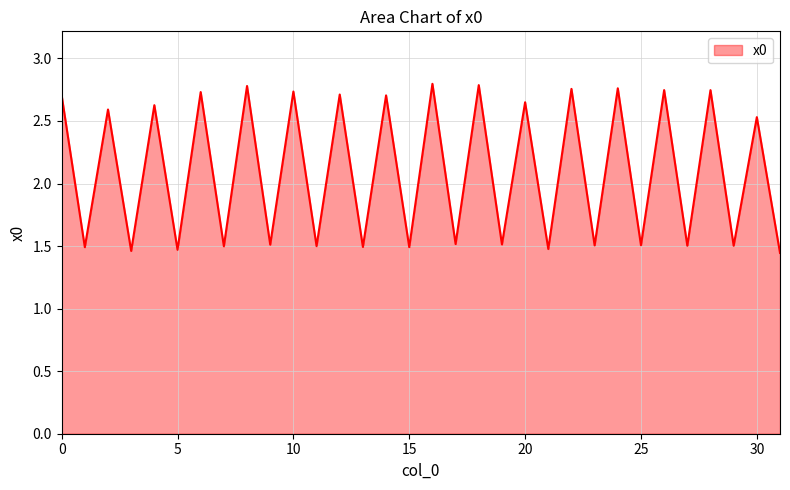

Which category has the lowest value across all series?

31